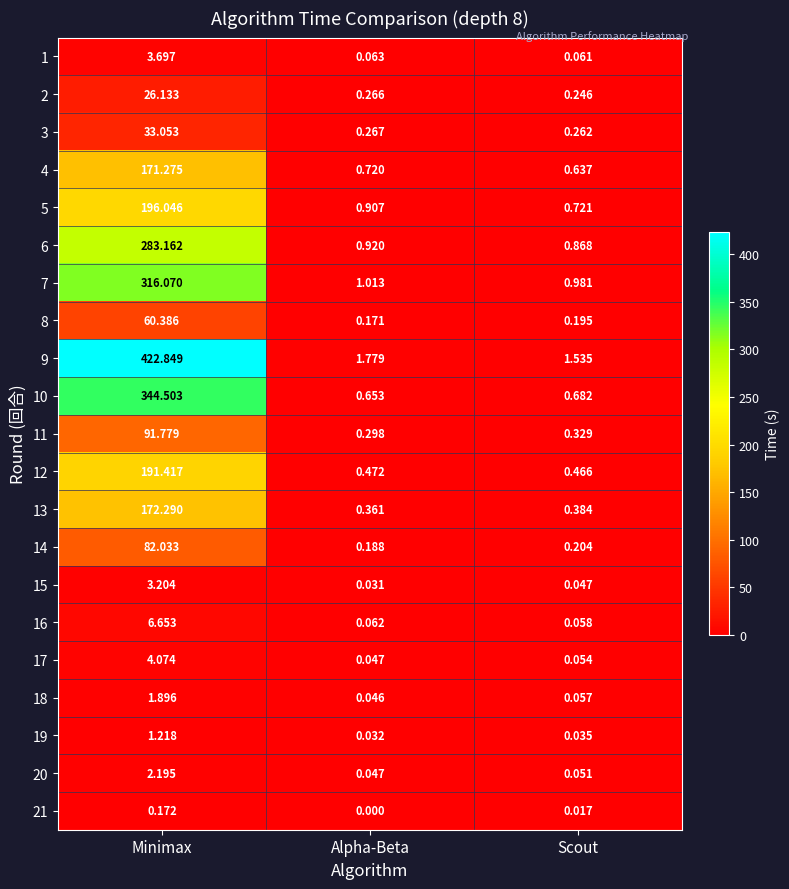

At how many categories does at least one series exceed 170?

1